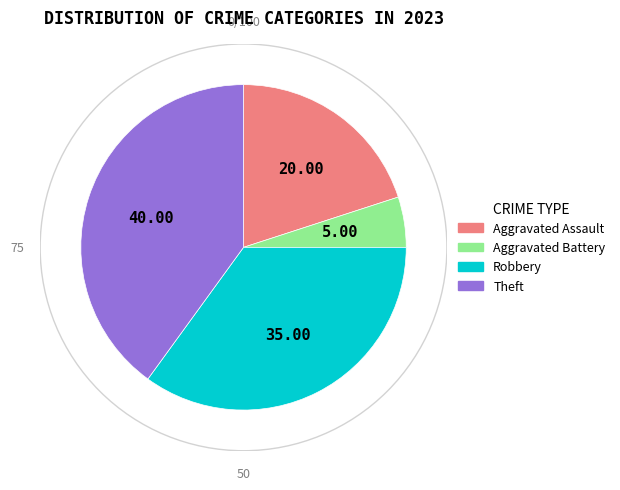

Does Aggravated Battery represent more than half of the total?

No